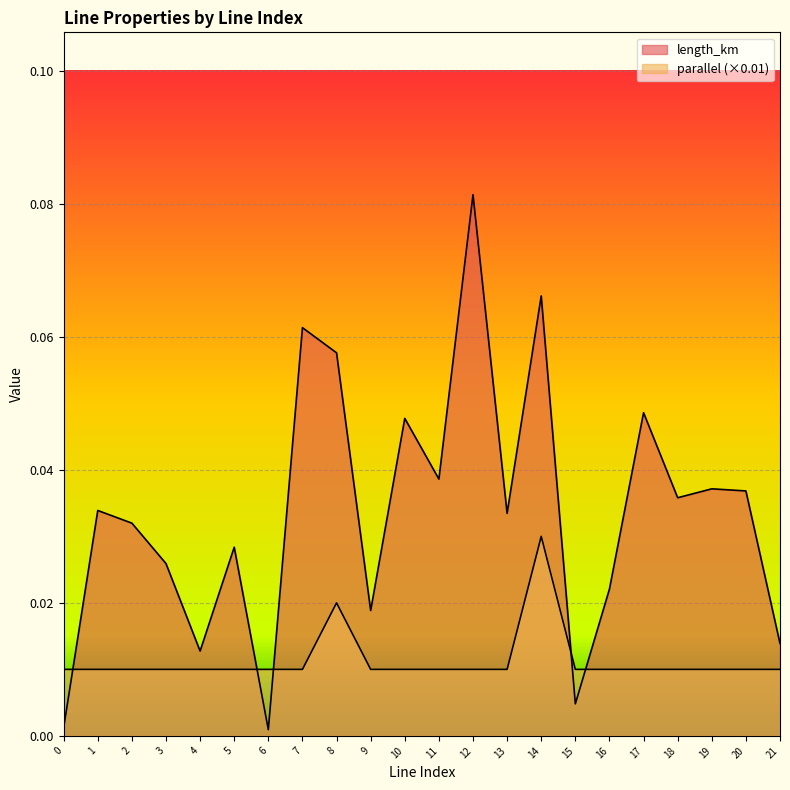

True or false: parallel has more than 0 points higher than both neighbors.

True